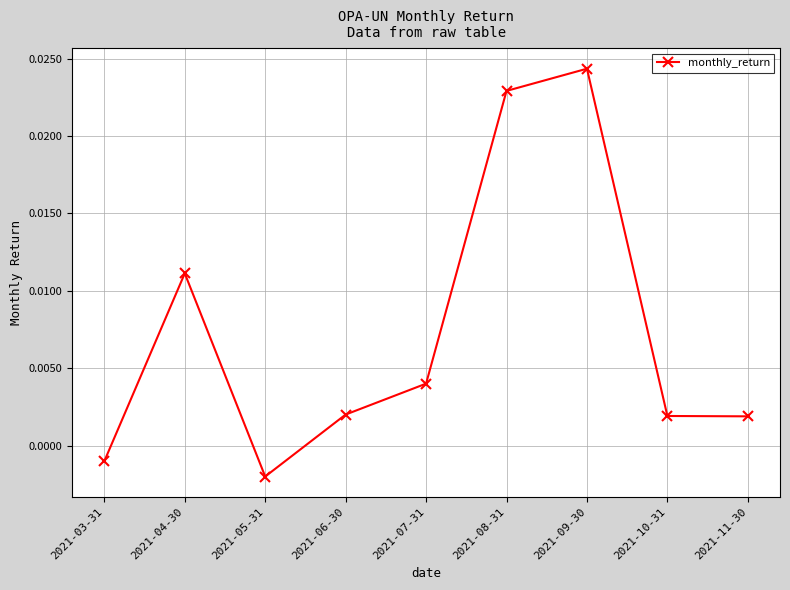

Which category has the highest value across all series?

2021-09-30